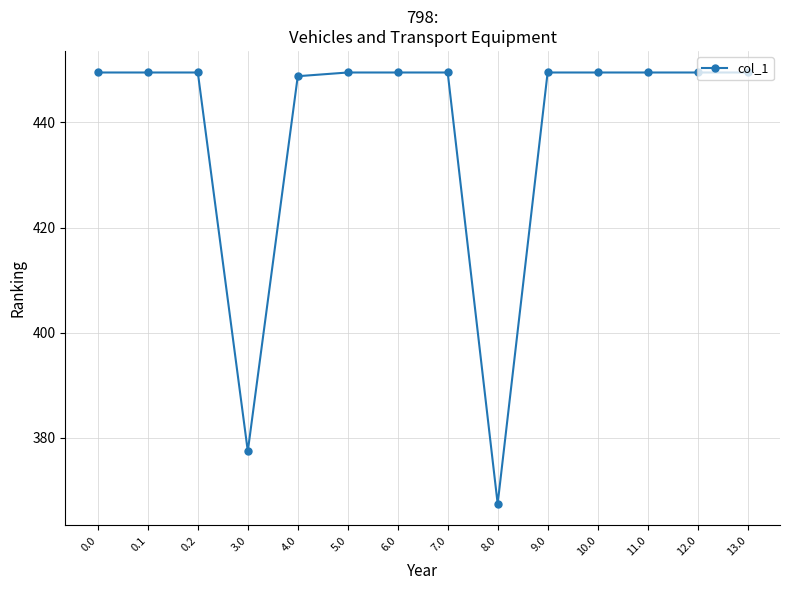

Approximately how many times larger is the value at 3.0 compared to 9.0?

0.8